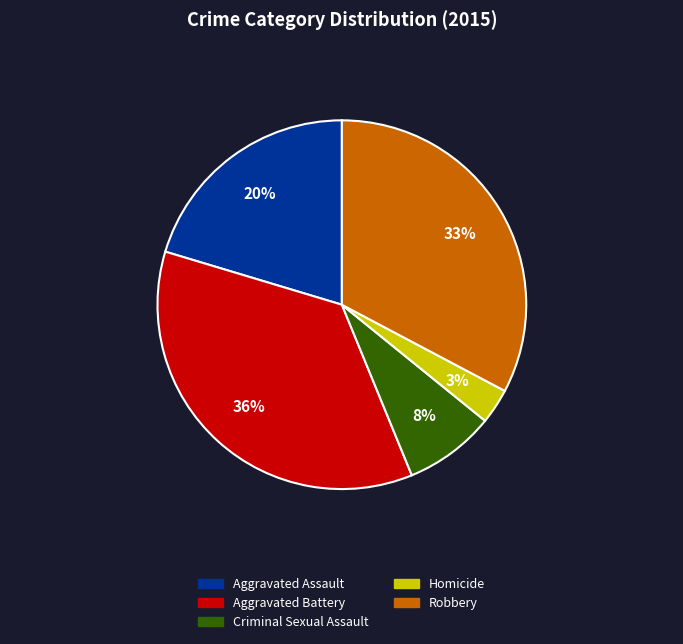

Is Aggravated Battery the majority of the pie?

No